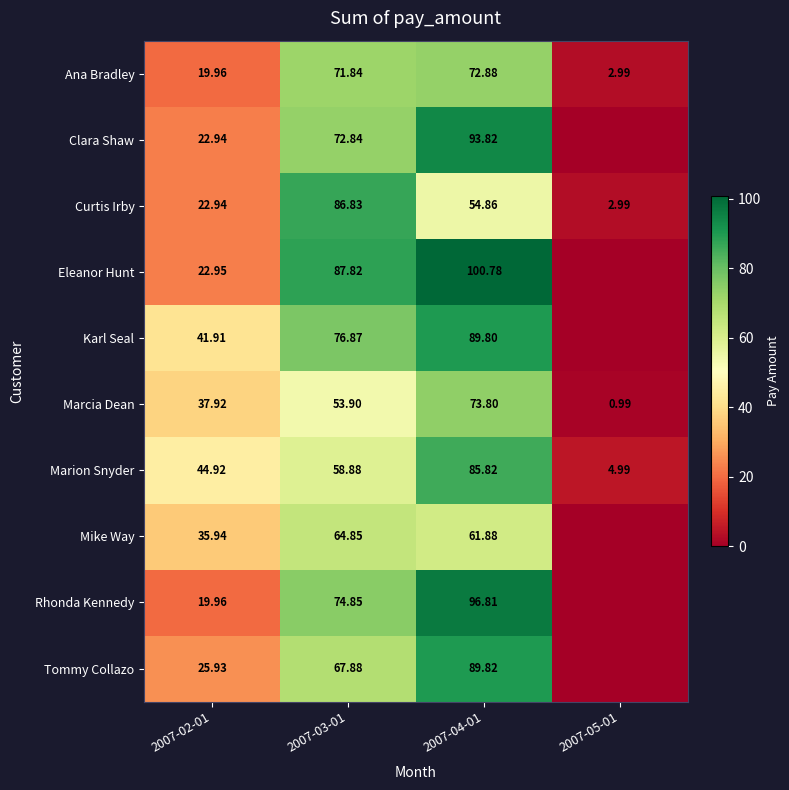

How many categories are shown in the chart?

4